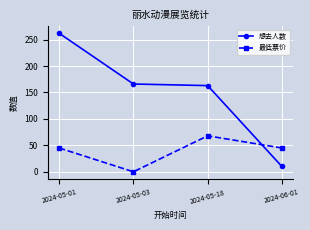

What are all the series names shown in the legend?

想去人数, 最低票价